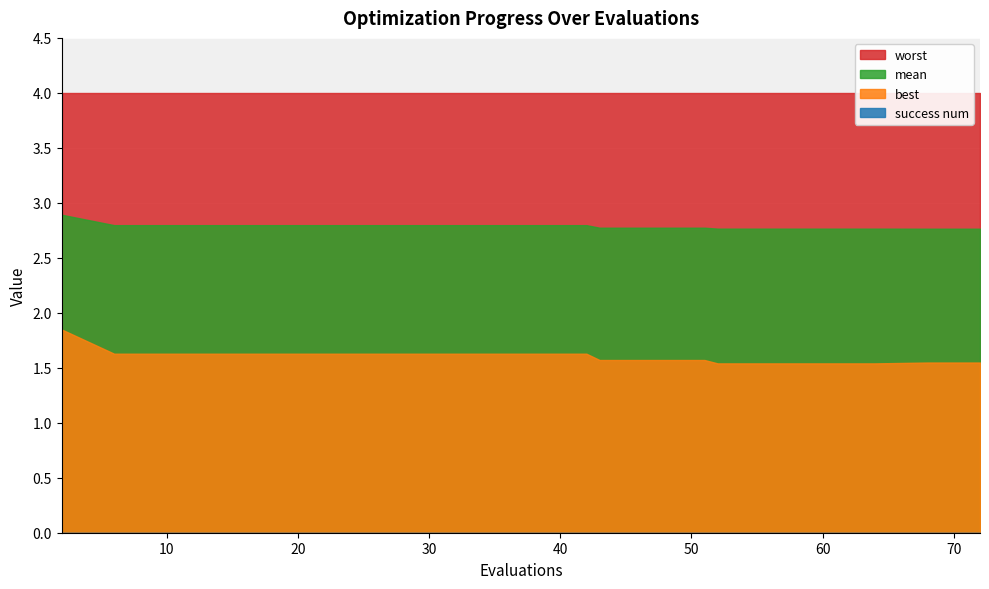

At how many categories does at least one series exceed 3?

20